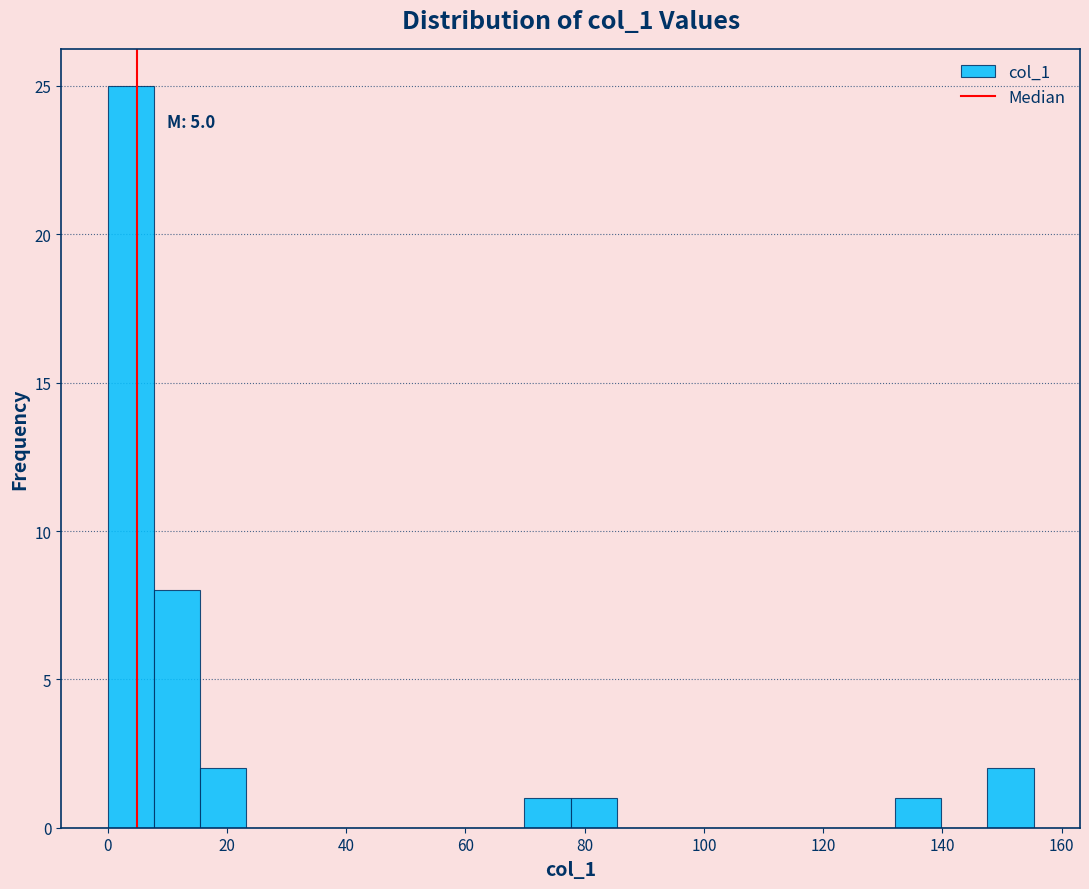

Read against the x-axis, roughly where is the centre of the tallest bar?

4